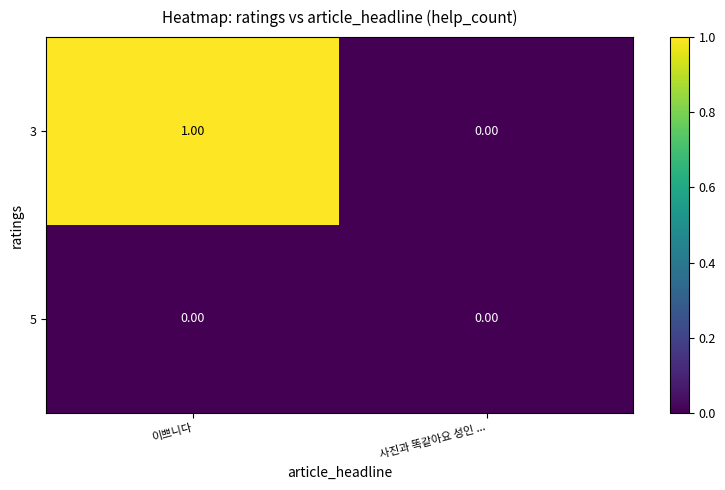

List the series in order of their overall mean, highest first.

3, 5